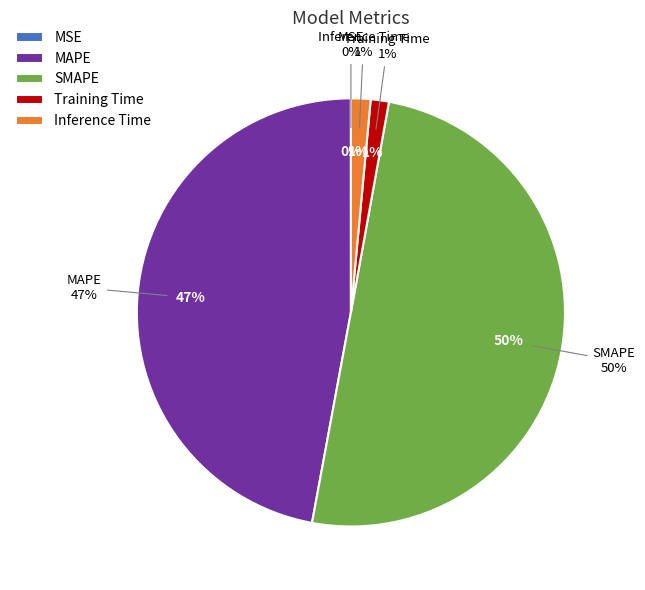

Is there any slice that represents more than half of the pie?

Yes